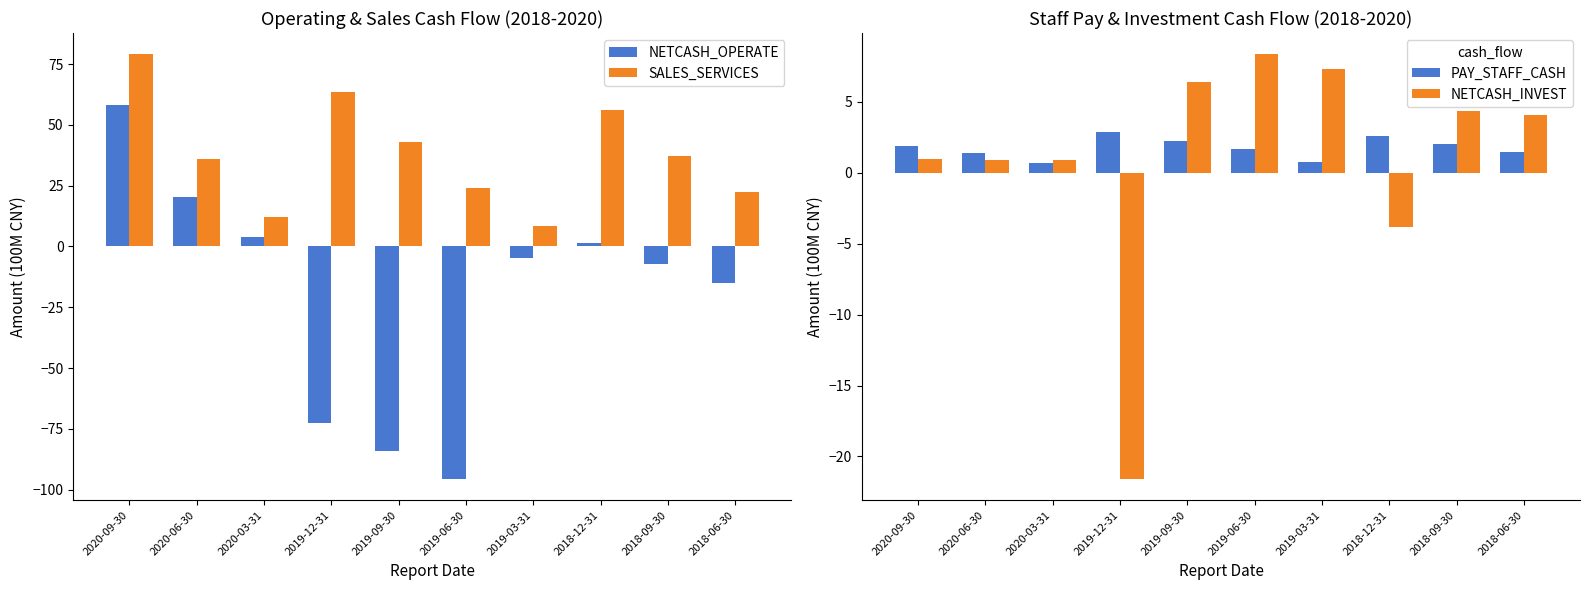

Which category has the highest value in the SALES_SERVICES series?

2020-09-30